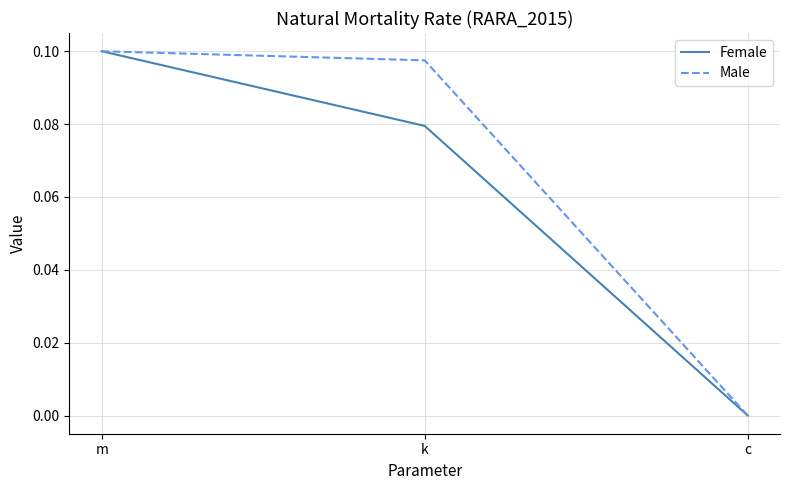

Is it true that Female equals 0.0 at c?

True